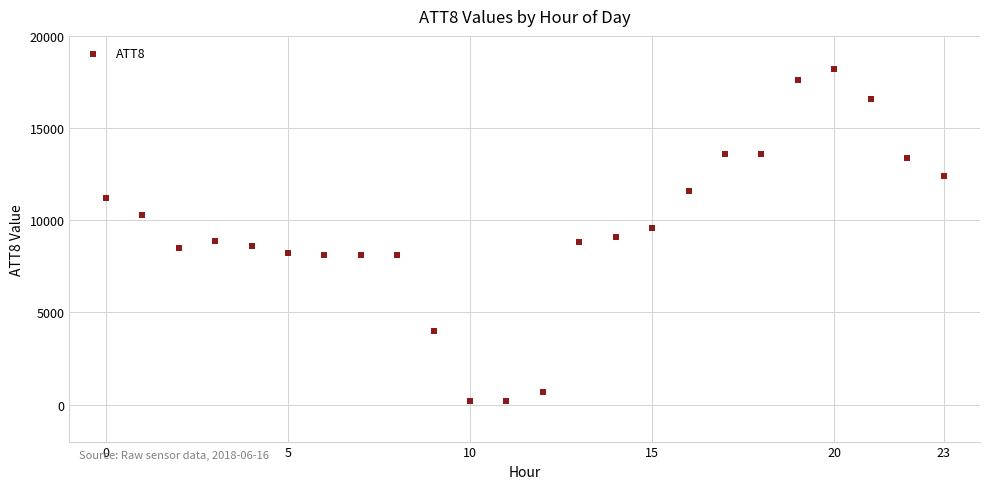

What is the range of Y values (max minus min)?

18000